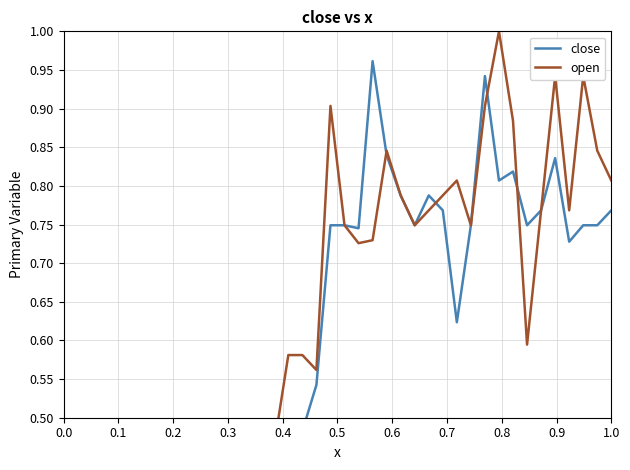

Is it true that open equals 0.4 at 0.7?

False